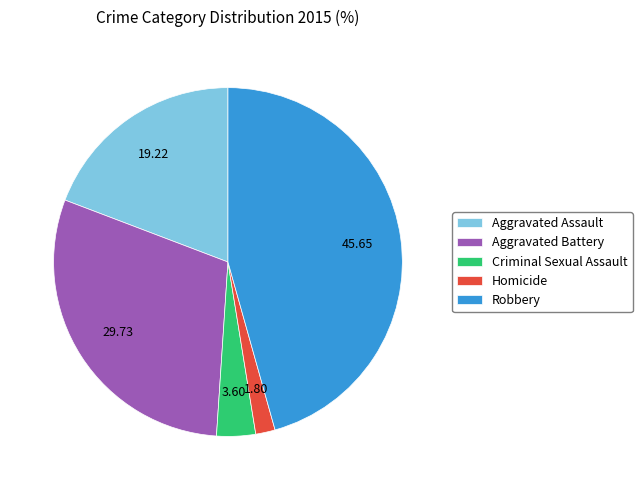

Does Aggravated Assault account for over 50% of the chart?

No